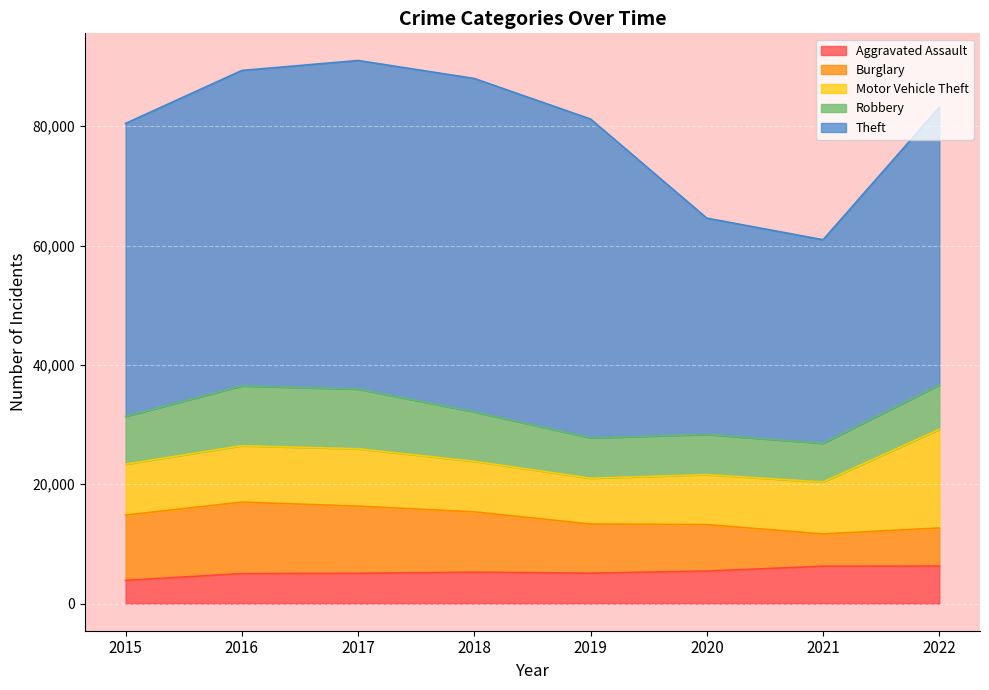

Between which two adjacent categories do Aggravated Assault and Burglary first intersect?

2020 and 2021